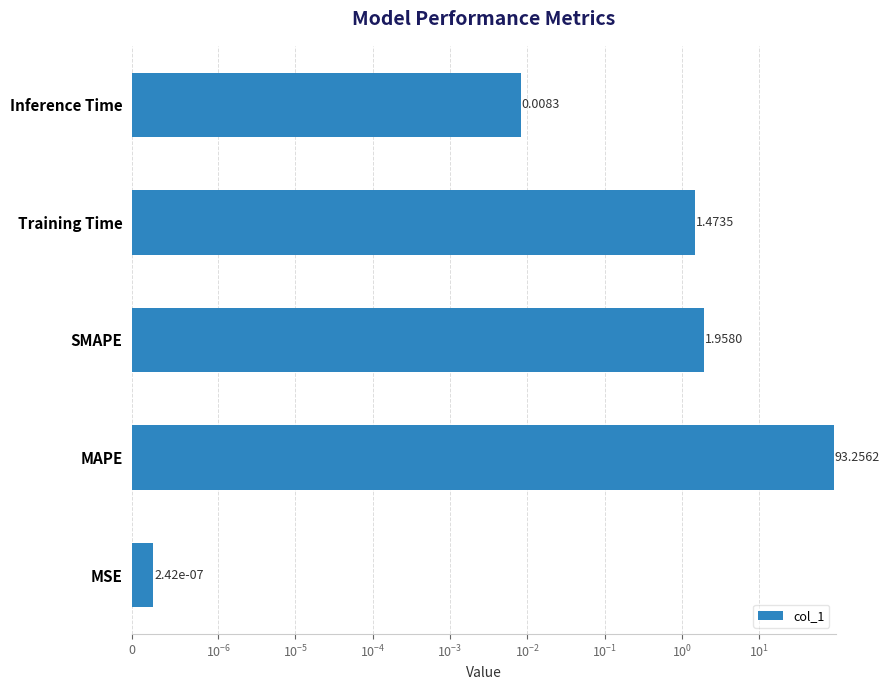

How many data points are above 1?

3